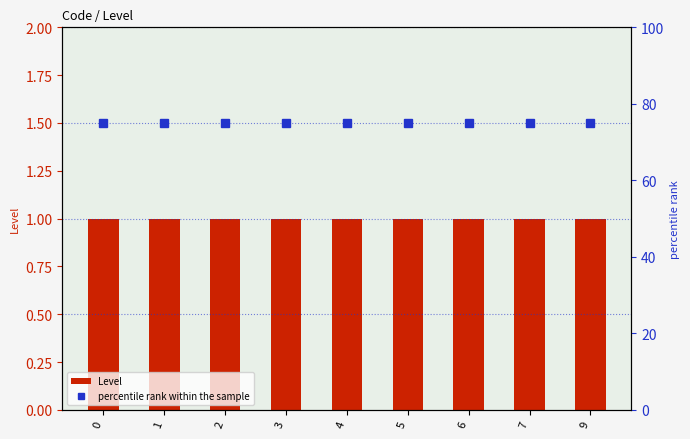

Count the number of categories in the chart.

9